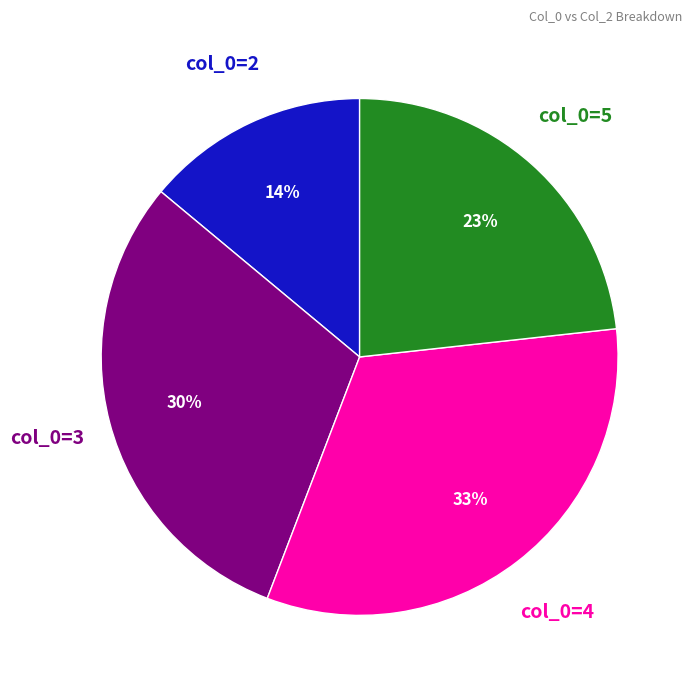

Is there any slice that represents more than half of the pie?

No